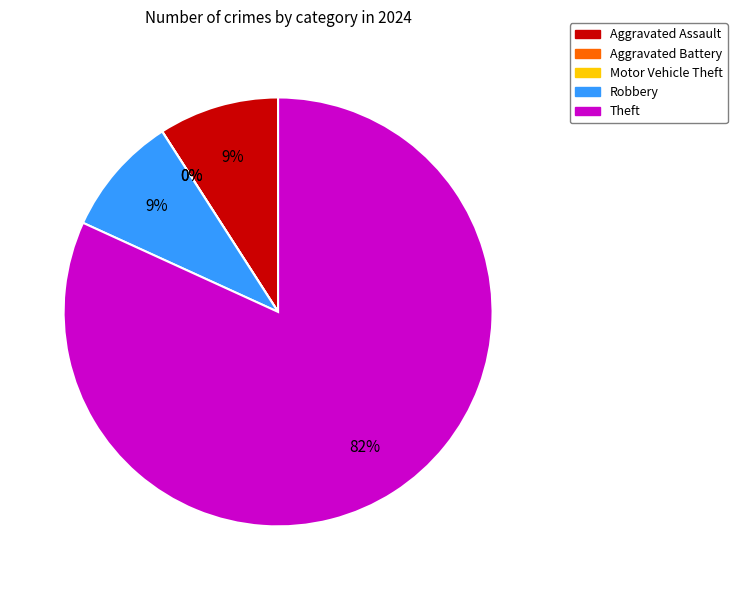

Does Theft account for over 50% of the chart?

Yes